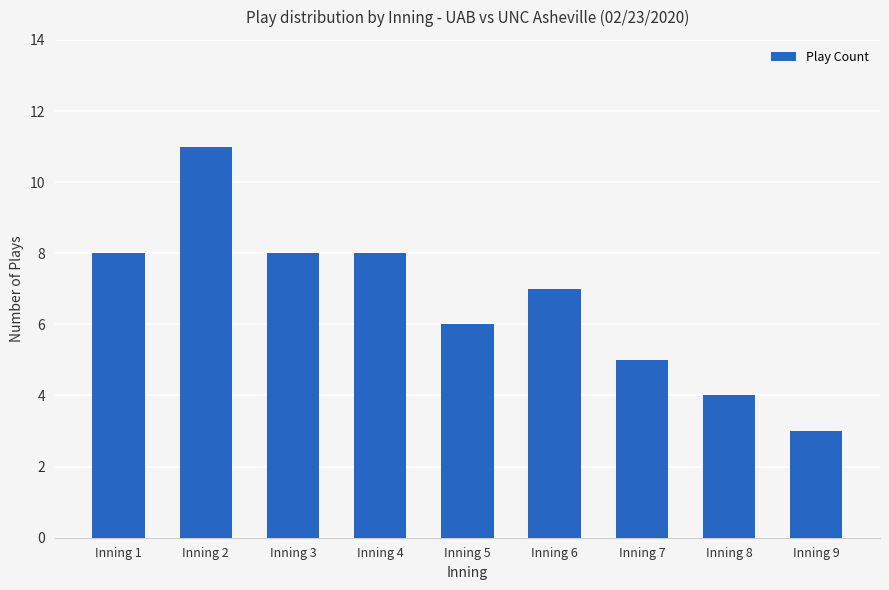

What is the value of the 9th bar from the left?

3